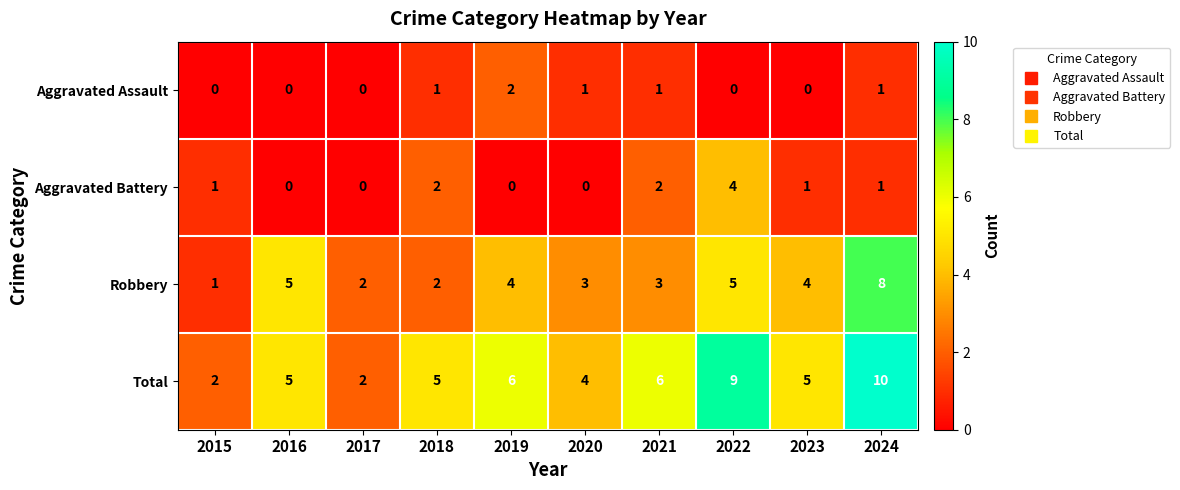

Which series has the largest total across all categories?

Total